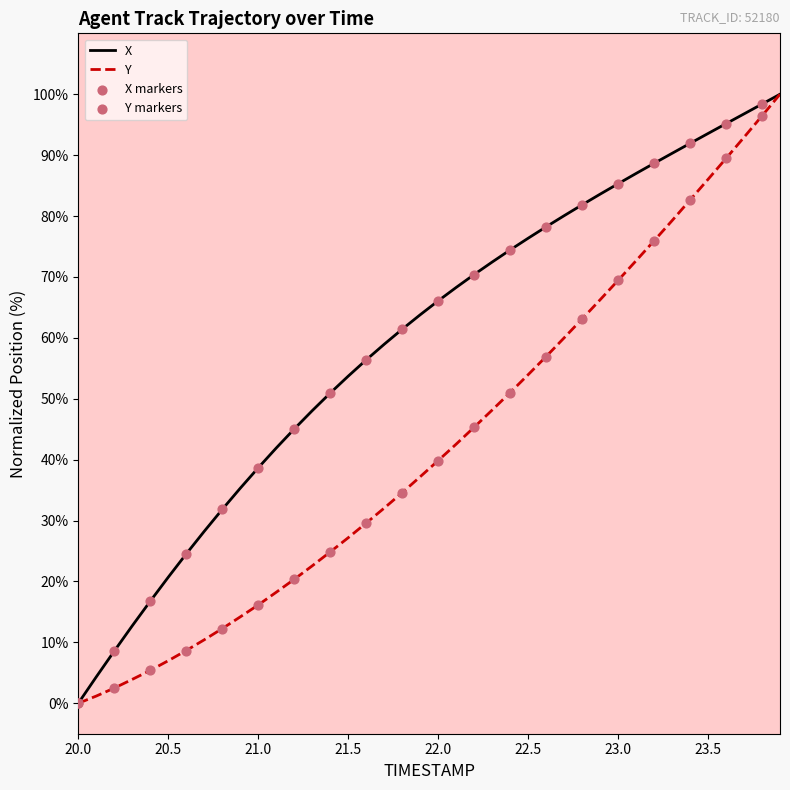

What is the highest value of the X series?

100.0